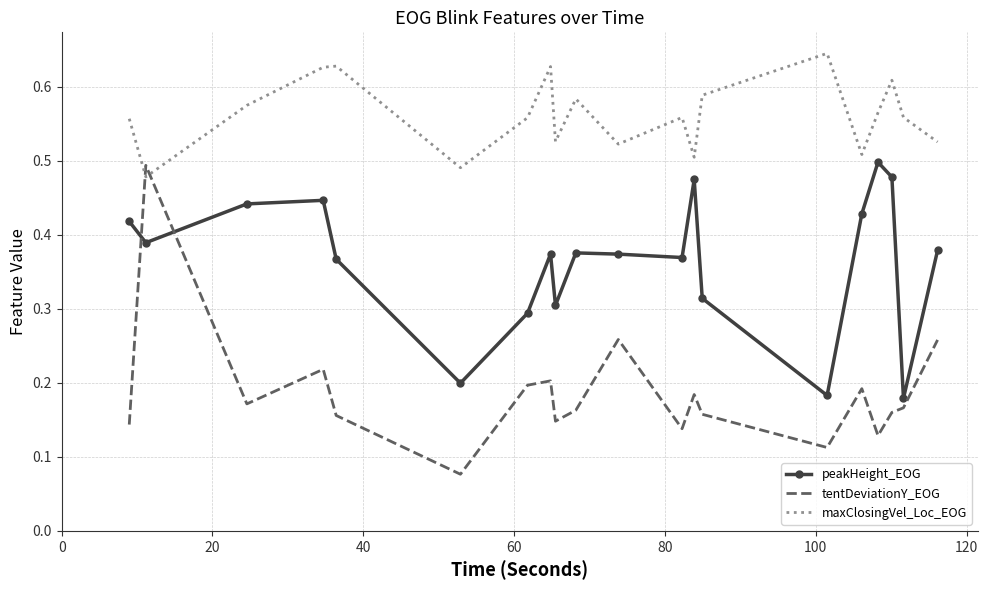

Which series has the largest total across all categories?

maxClosingVel_Loc_EOG